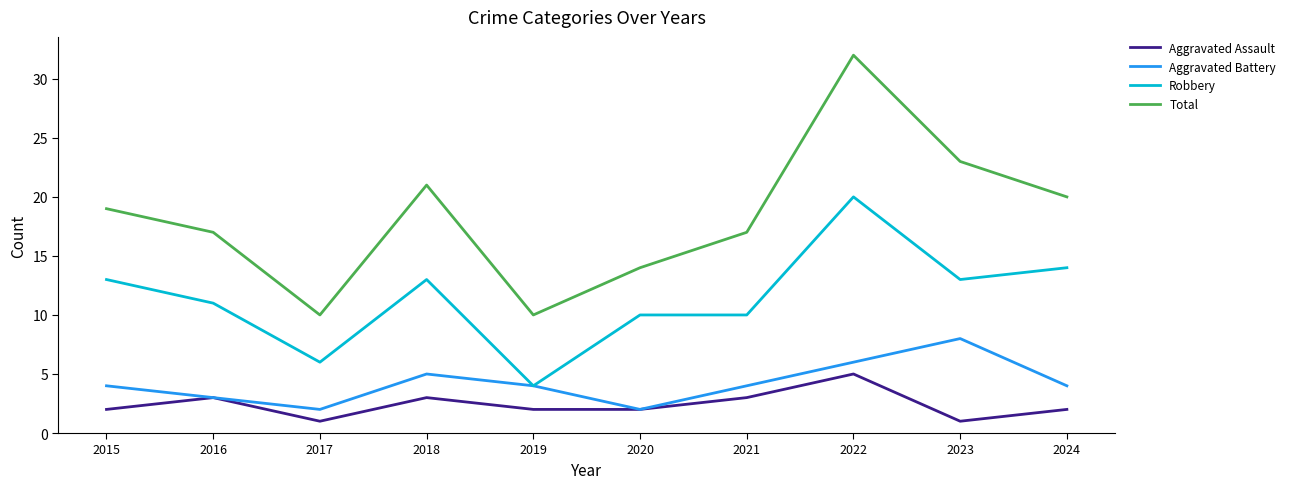

Is this an area chart (filled region under the line)?

No